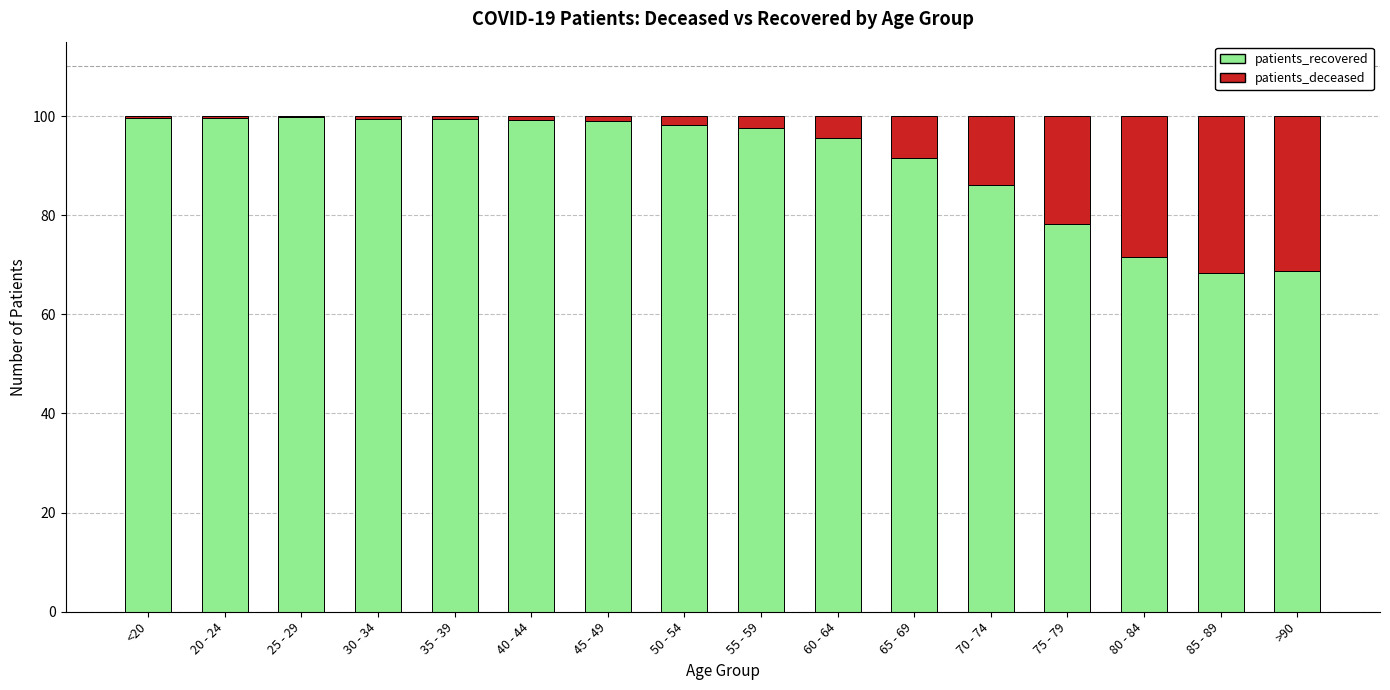

What value does the patients_recovered series have at >90?

68.8